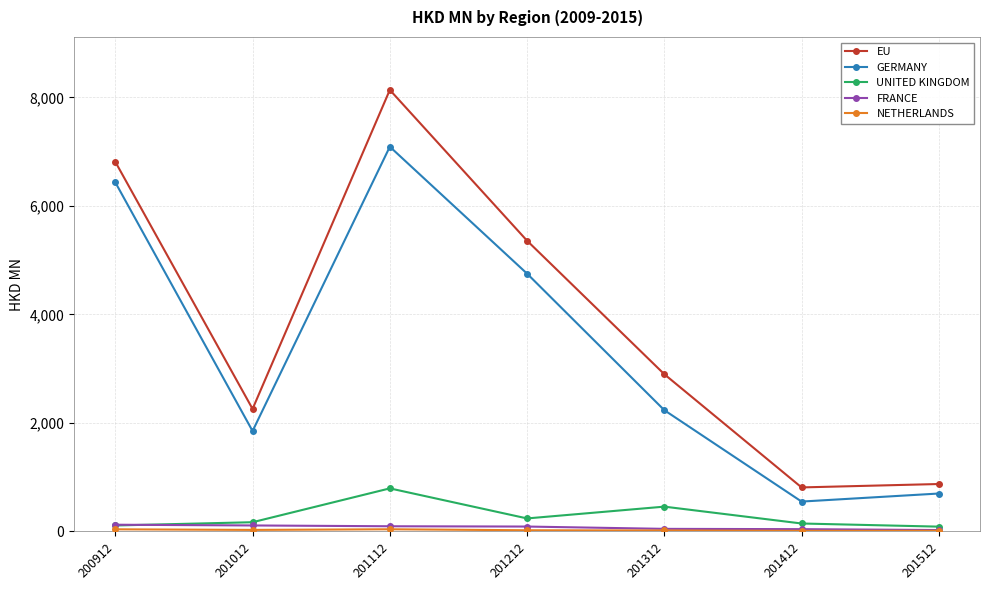

Which label corresponds to the largest value in the chart?

201112